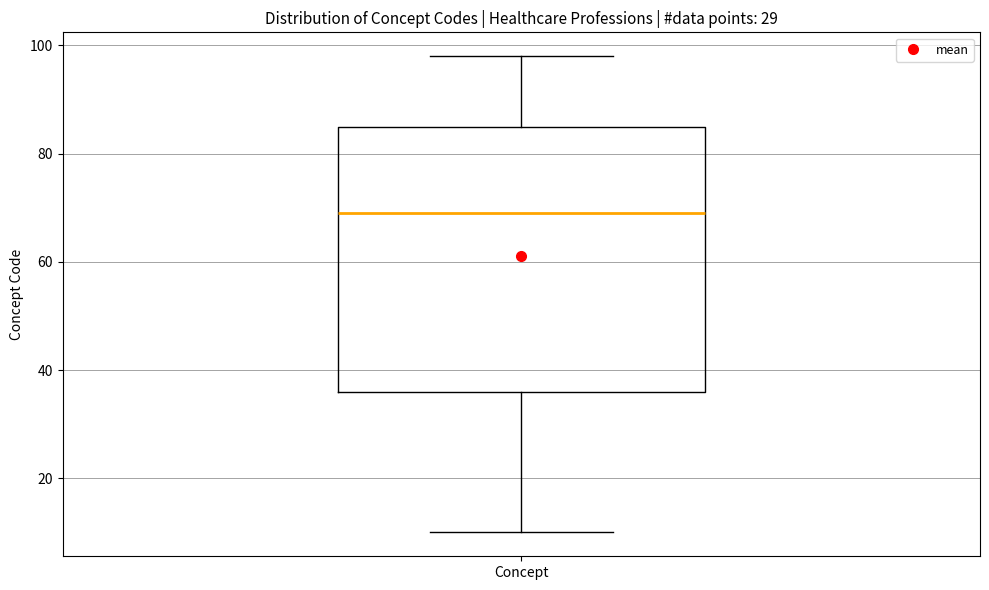

Read this box plot against the y-axis: the position of the median line, the range covered by the box, and the ends of both whiskers. The values are not printed on the chart, so give them approximately, as read against the axis.

median 70, box 36 to 86, whiskers 10 to 98